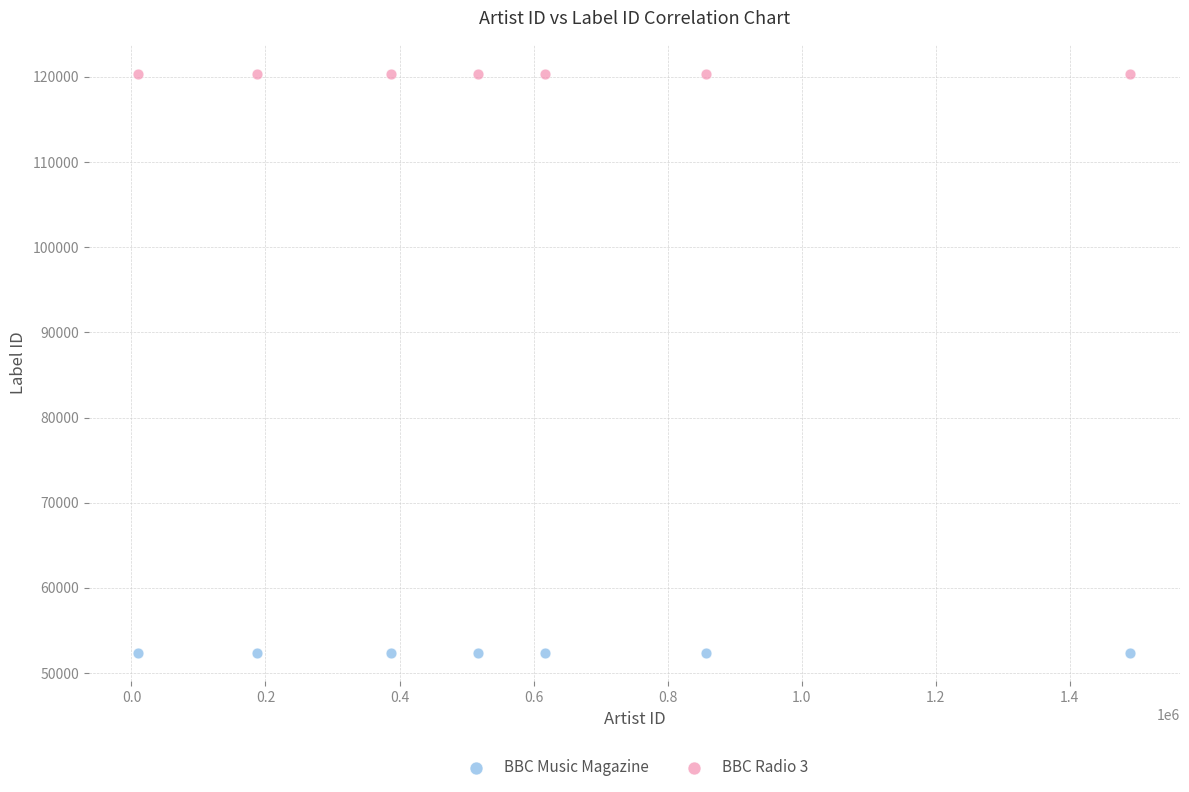

Which series contains the highest Y value?

BBC Radio 3